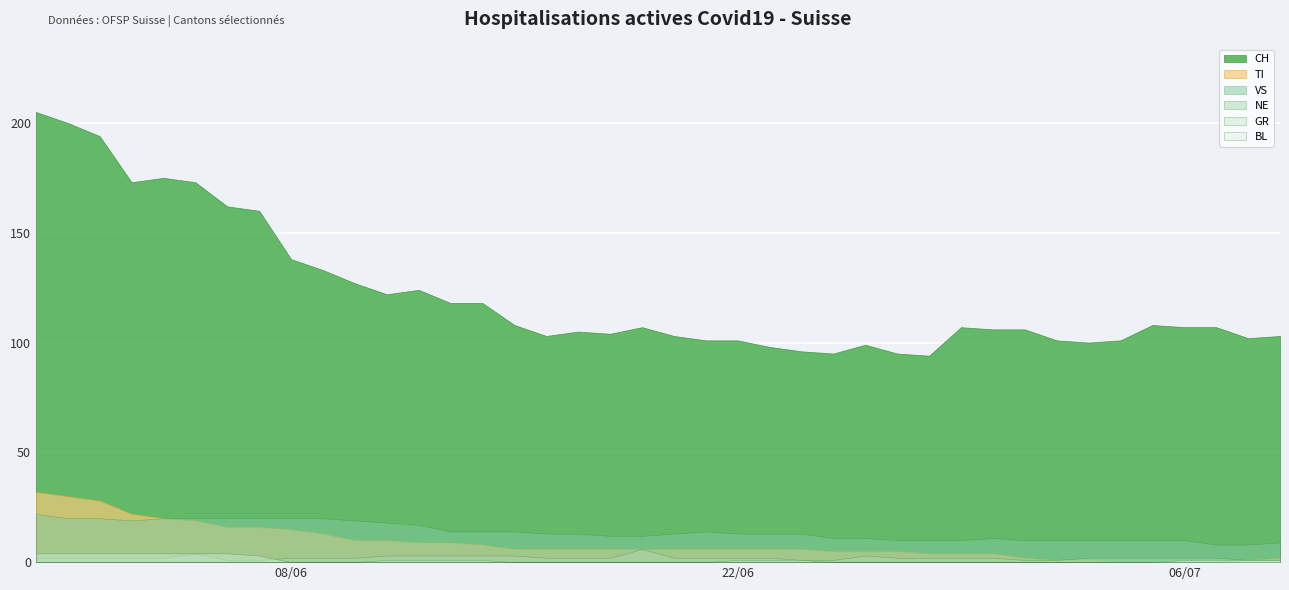

The value of GR at 2020-06-25 is 2. True or false?

False